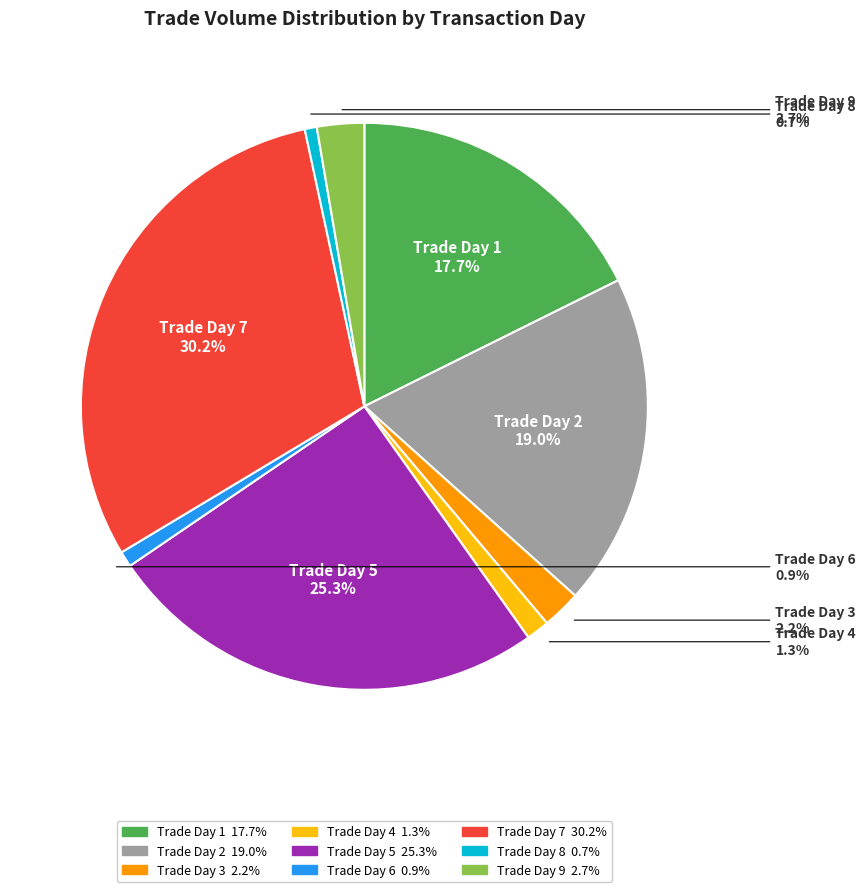

Is there any slice that represents more than half of the pie?

No